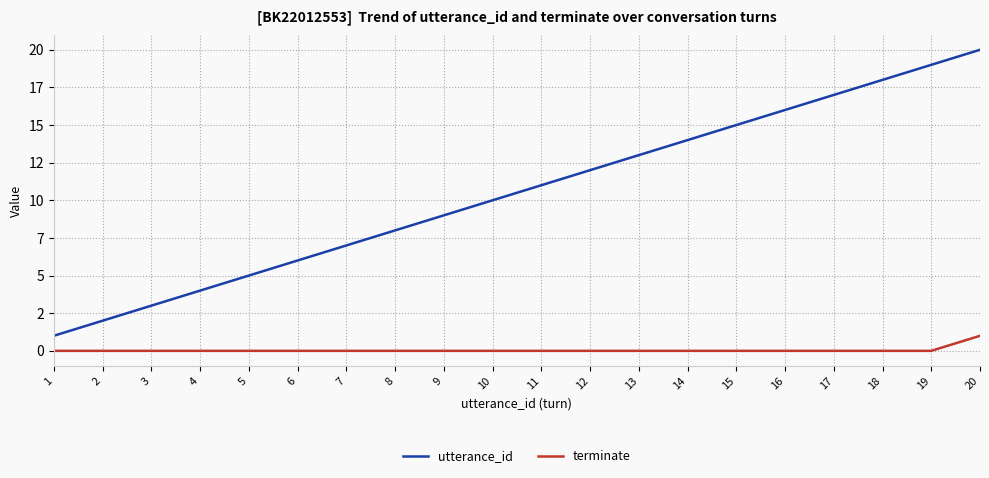

Does the chart have visible grid lines?

Yes